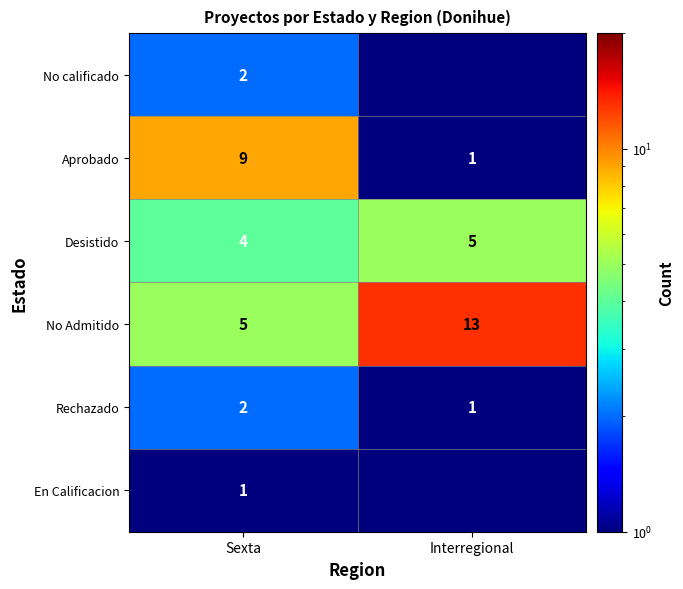

Is the value of Aprobado at Interregional greater than the value of Desistido at Sexta?

No